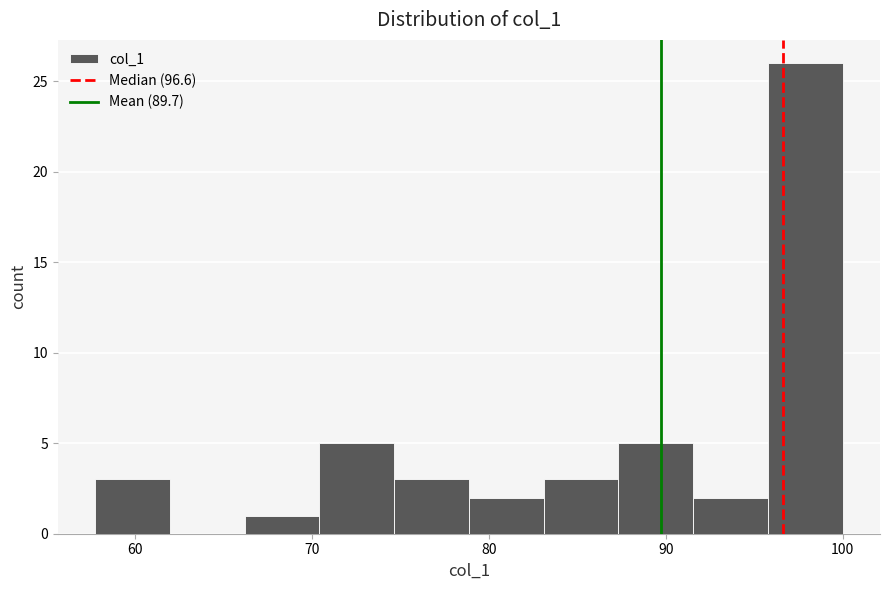

Over which range of the x-axis is the bar tallest?

96 to 100